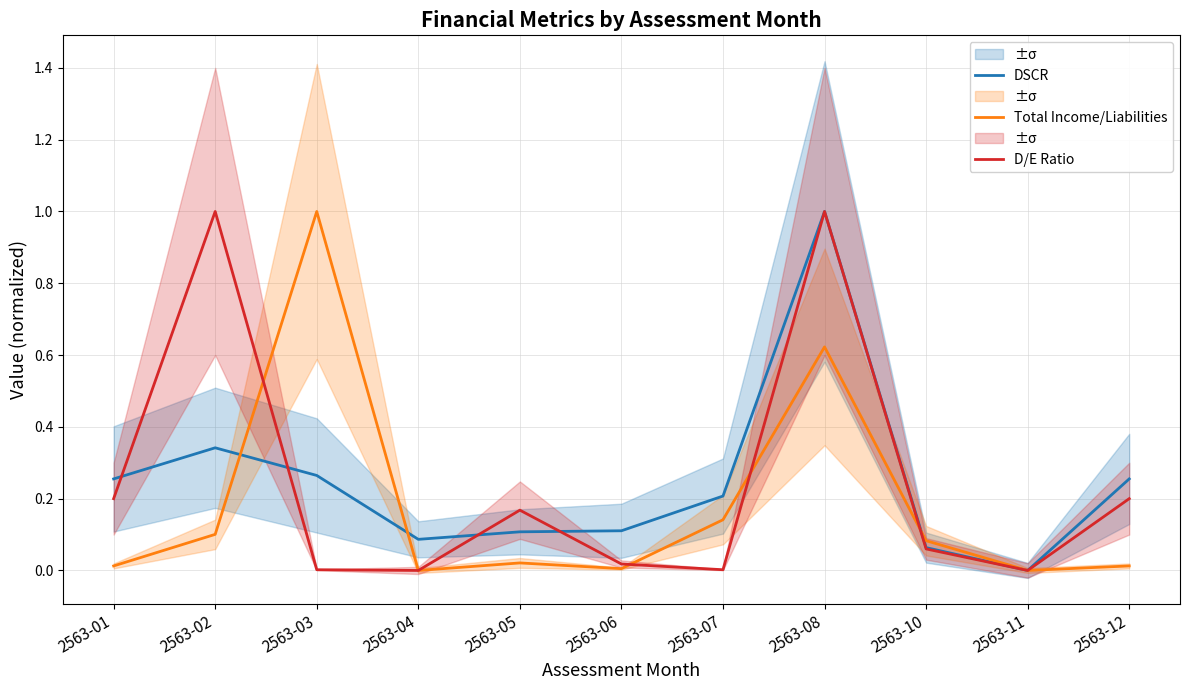

Count the number of data series in this chart.

3